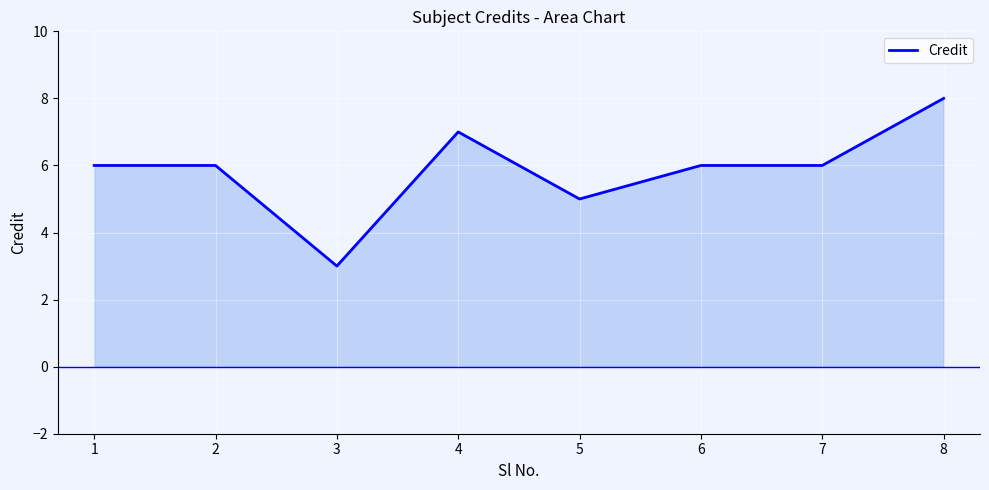

Reading left to right, extract all data points from this chart.

6	6	3	7	5	6	6	8